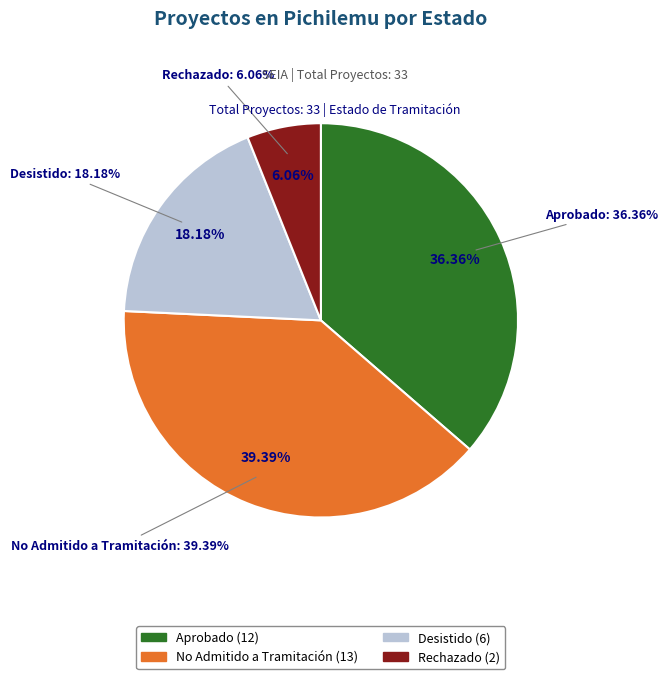

Count the number of slices in the pie.

4